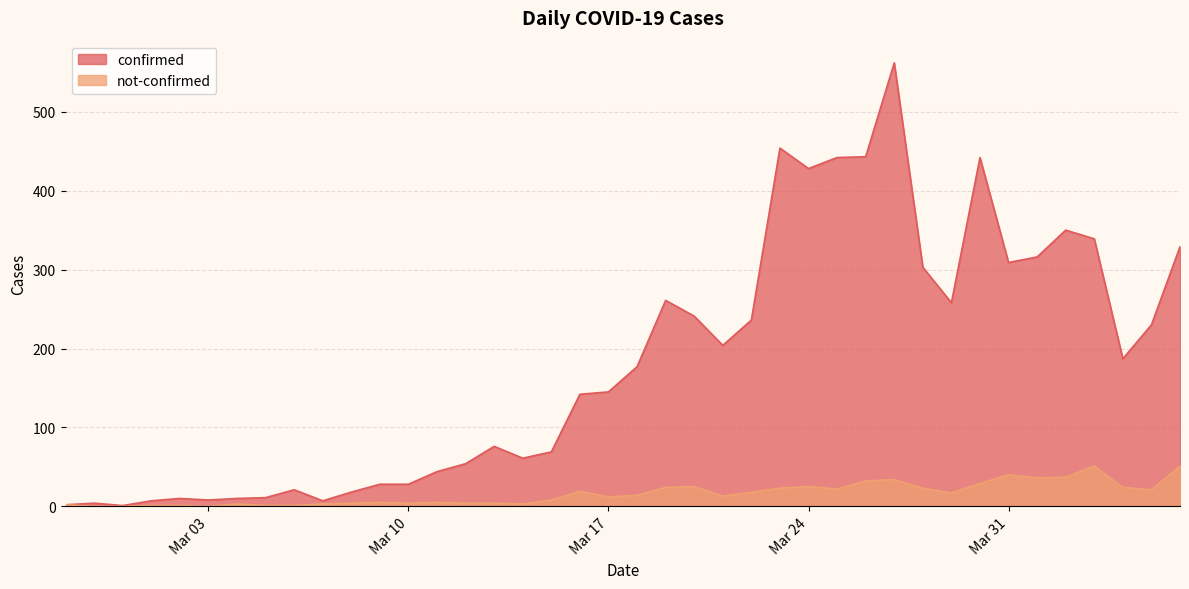

Reading left to right, list all the values displayed in this chart.

confirmed: 2	4	1	7	10	8	10	11	21	7	18	28	28	44	54	76	61	69	142	145	177	261	241	204	236	454	428	442	443	562	303	258	442	309	316	350	339	187	230	329
not-confirmed: 2	0	0	1	1	0	3	1	1	3	4	5	4	5	4	4	3	8	19	12	14	24	25	13	18	23	25	22	32	34	23	17	29	40	36	37	51	24	21	51